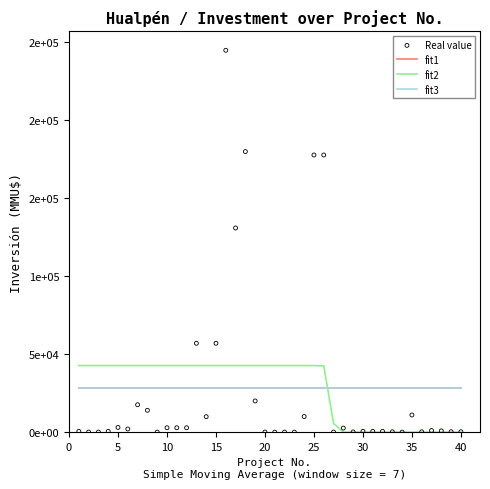

At how many categories does at least one series exceed 122633?

5